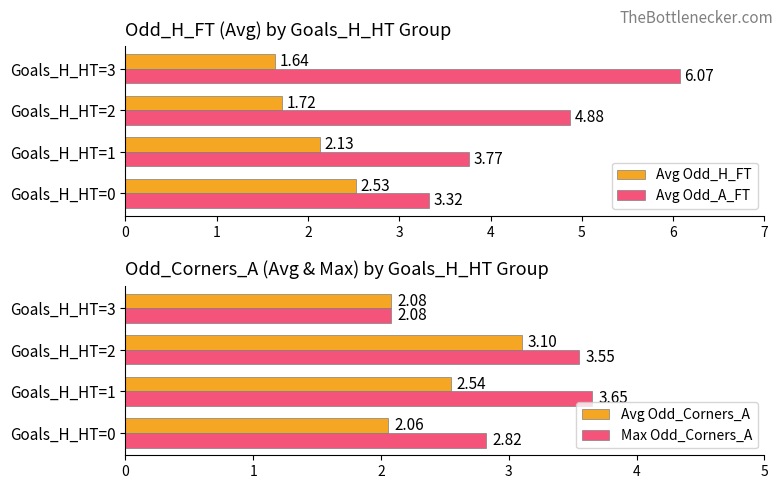

What is the sum of the Avg Odd_A_FT values at Goals_H_HT=2 and Goals_H_HT=0?

8.2